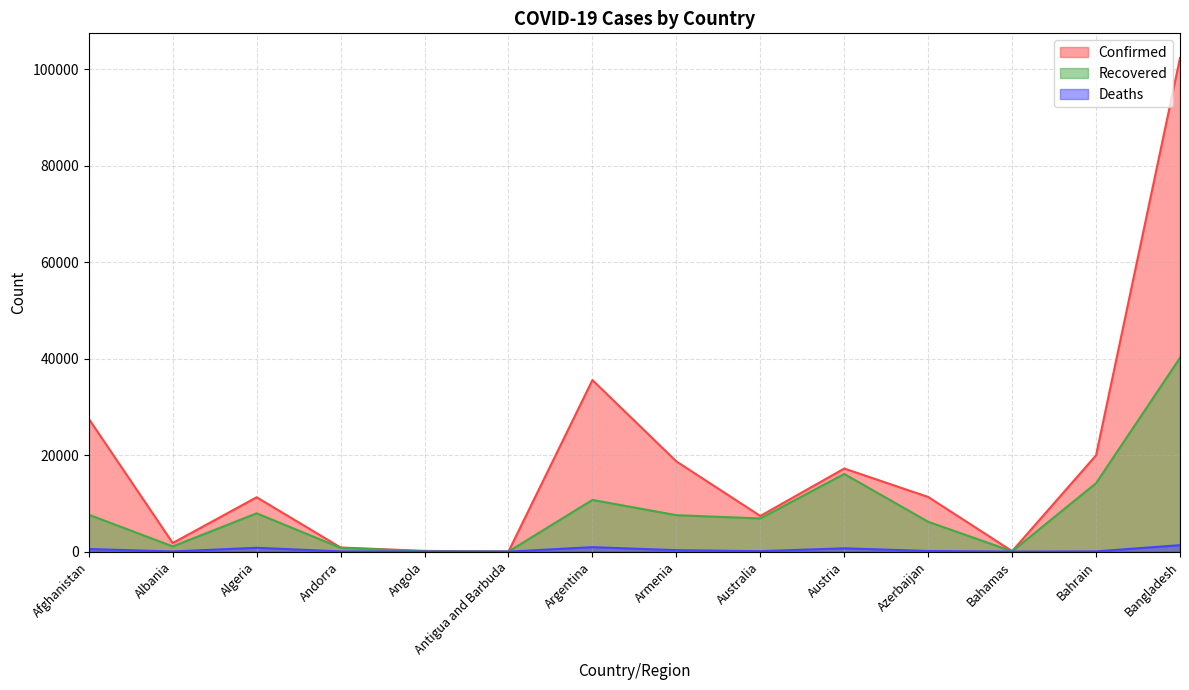

What position from the left is Bahamas?

12